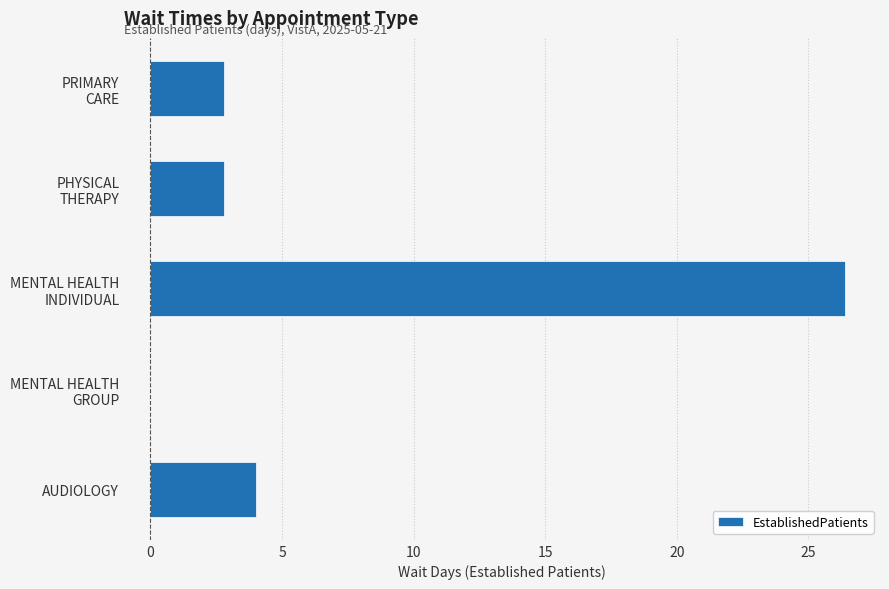

Where is the data nearest to the value 13?

AUDIOLOGY